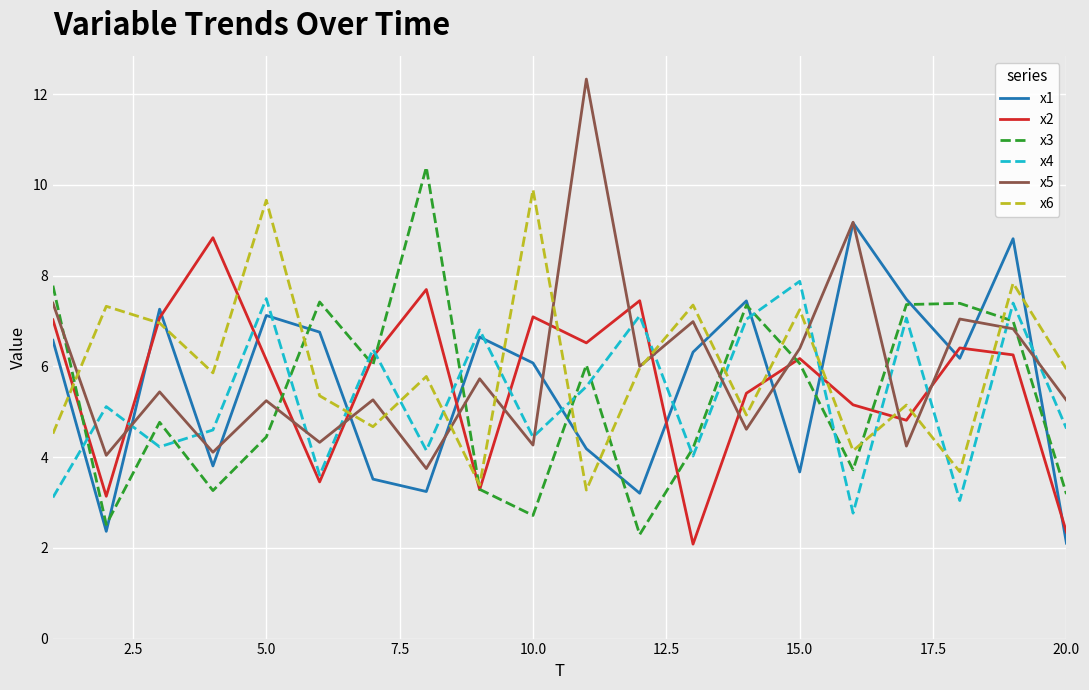

What is the greatest value displayed?

12.3